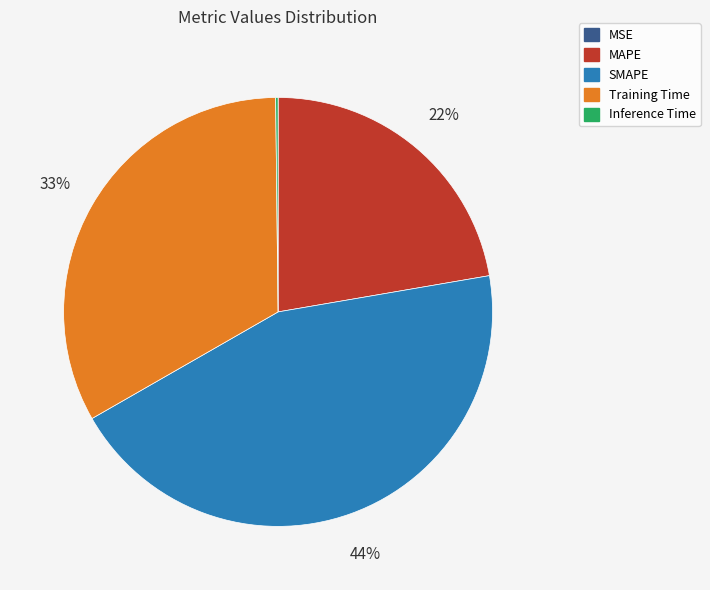

To the nearest percent, what portion does Training Time represent?

33%